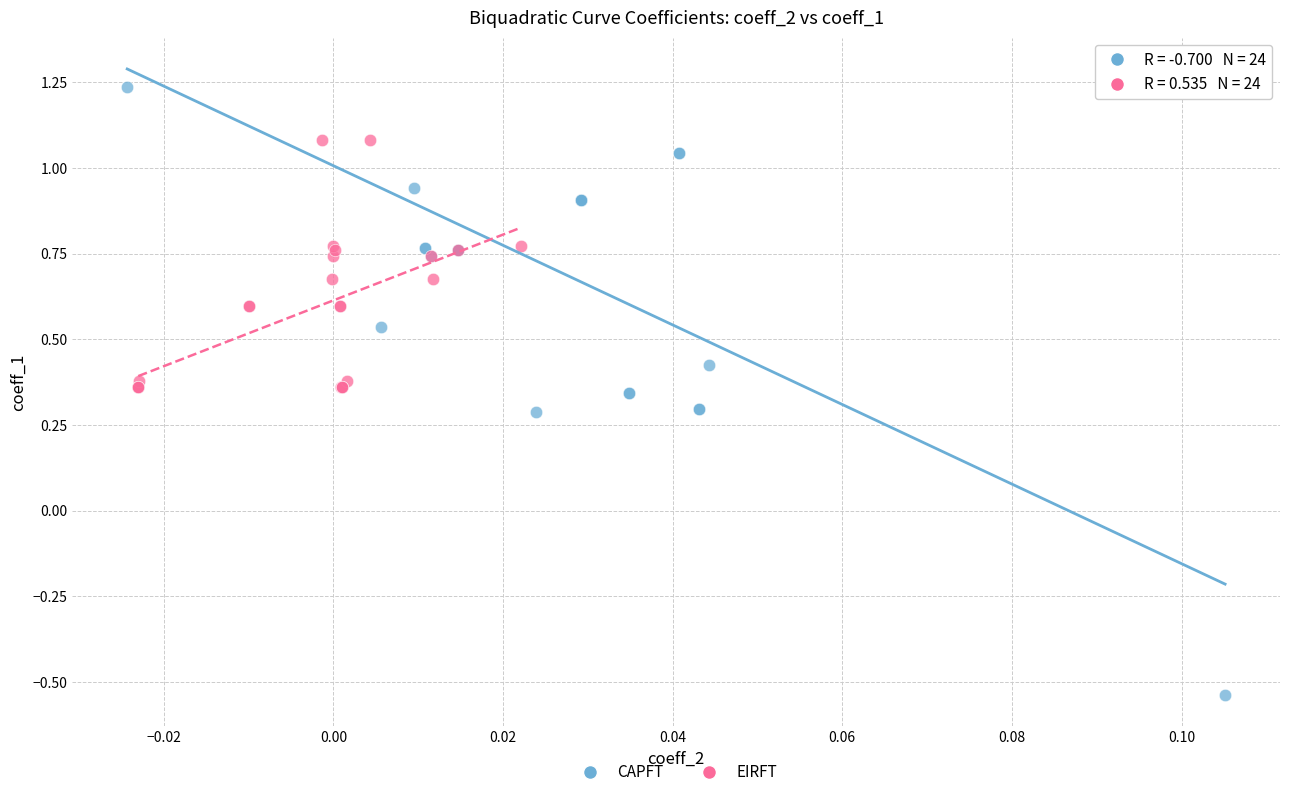

Which series reaches the maximum Y coordinate?

CAPFT